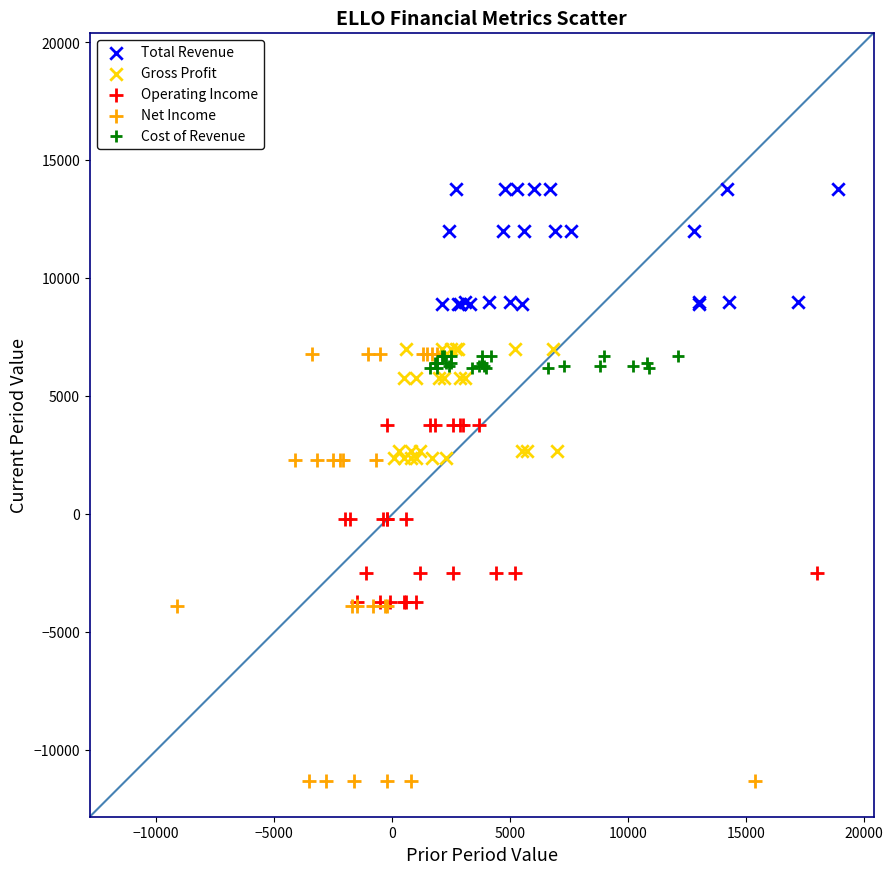

Which series contains the highest Y value?

Total Revenue